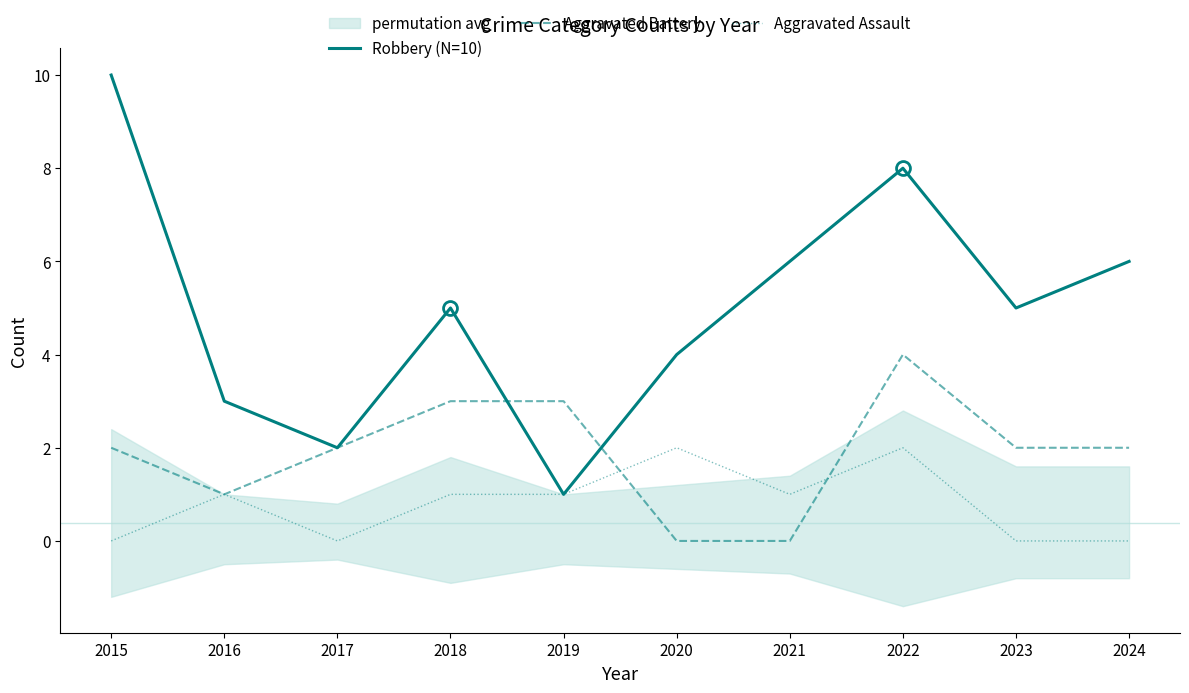

What is the sum of all Aggravated Battery values?

19